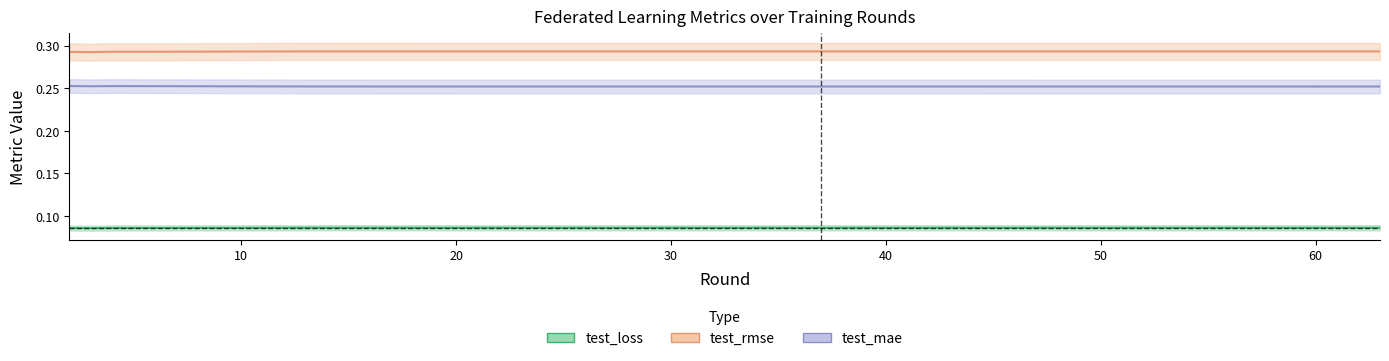

In test_loss, how many points are lower than both neighbors (excluding endpoints)?

4